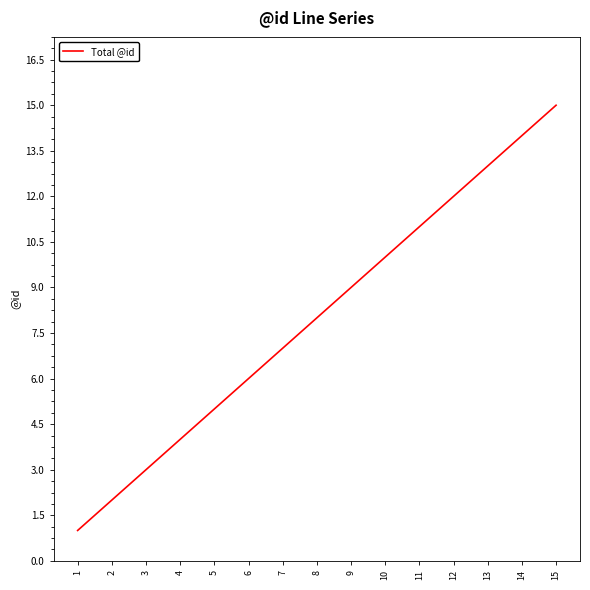

What is the difference between the values at 2 and 9?

7